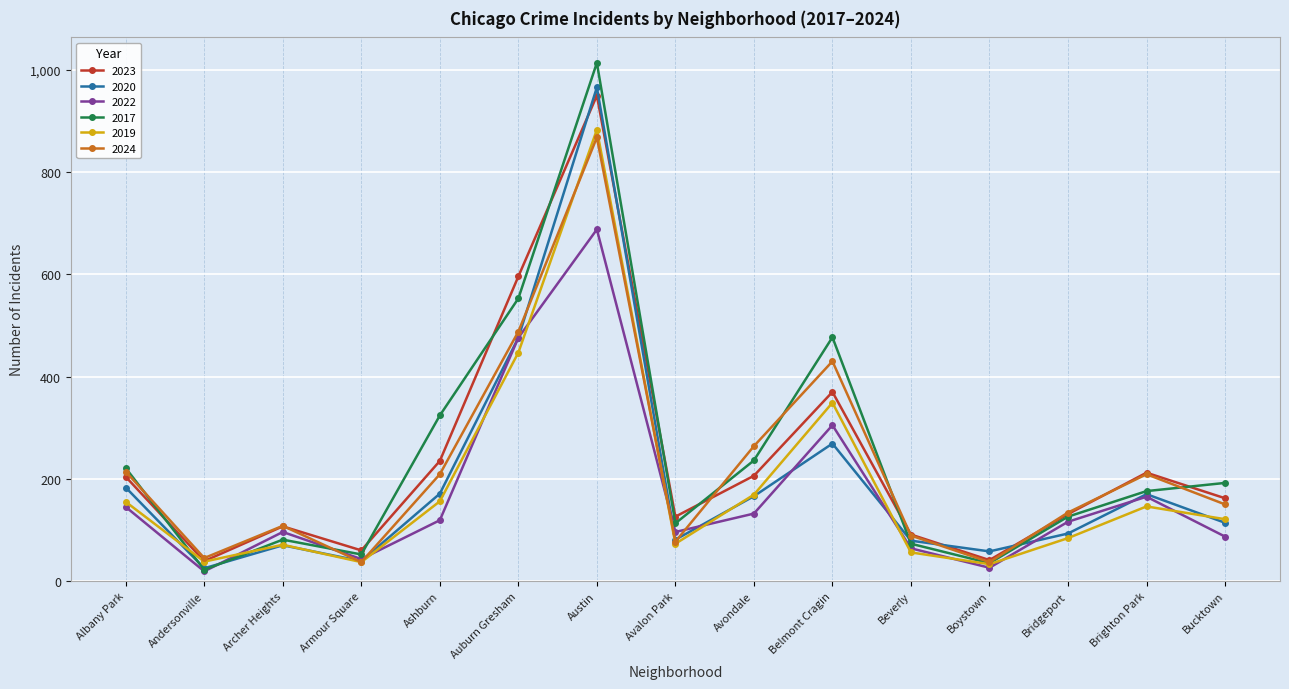

What are all the series names shown in the legend?

2023, 2020, 2022, 2017, 2019, 2024